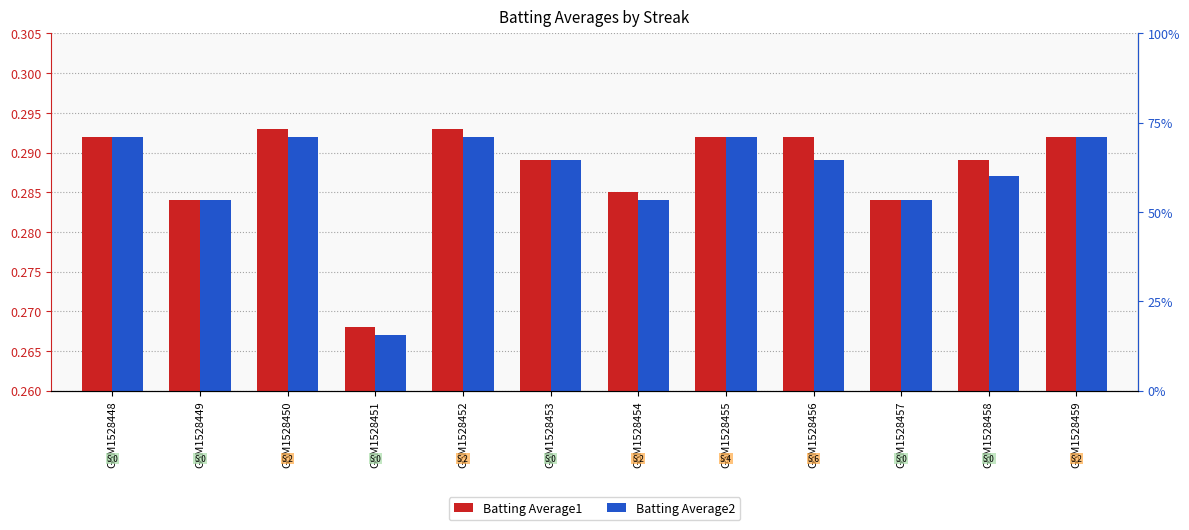

How many Batting Average2 values are between 0 and 1?

12